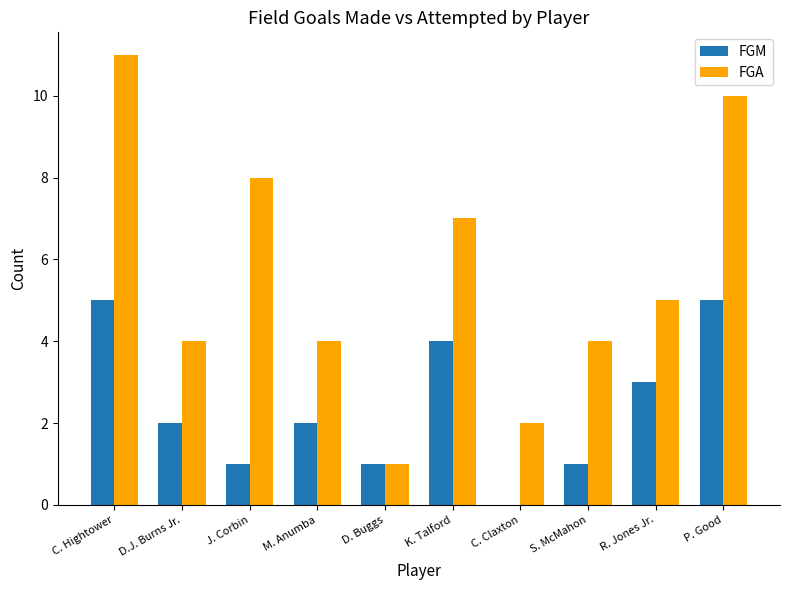

At which category does the chart reach its peak across all series?

C. Hightower